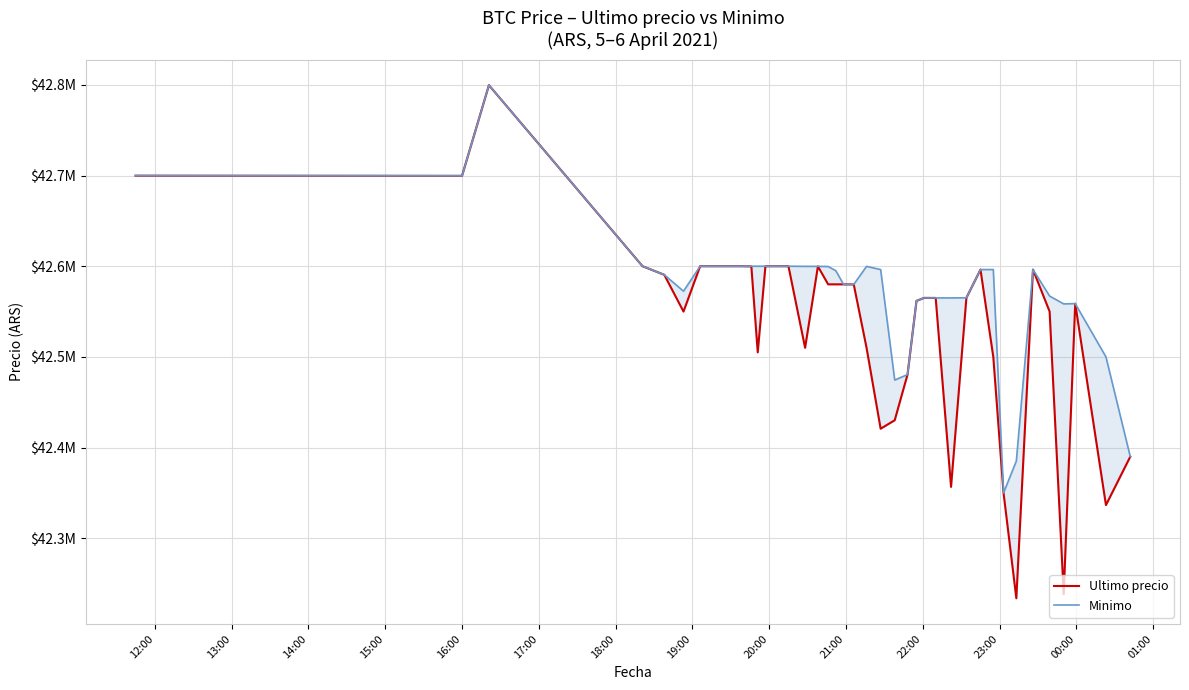

What is the greatest value displayed?

42799603